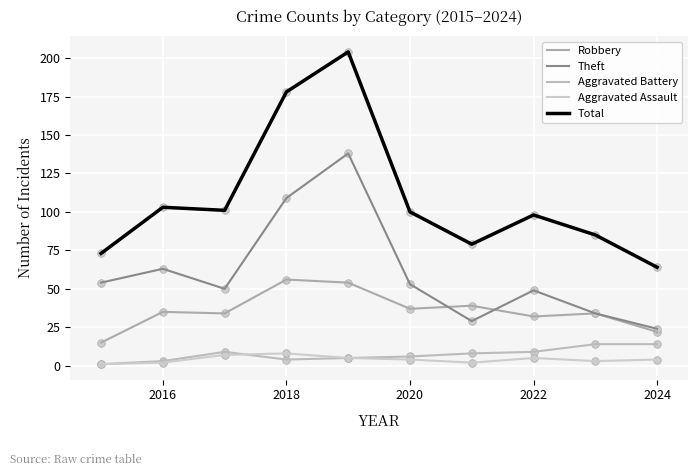

Which series has the largest total across all categories?

Total